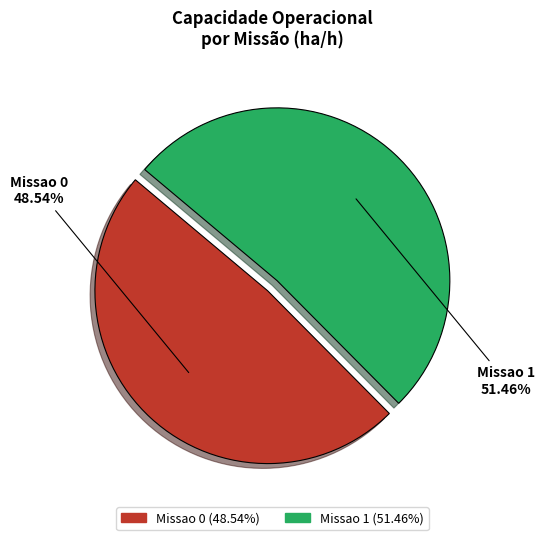

What is the smallest slice in the pie chart?

Missao 0